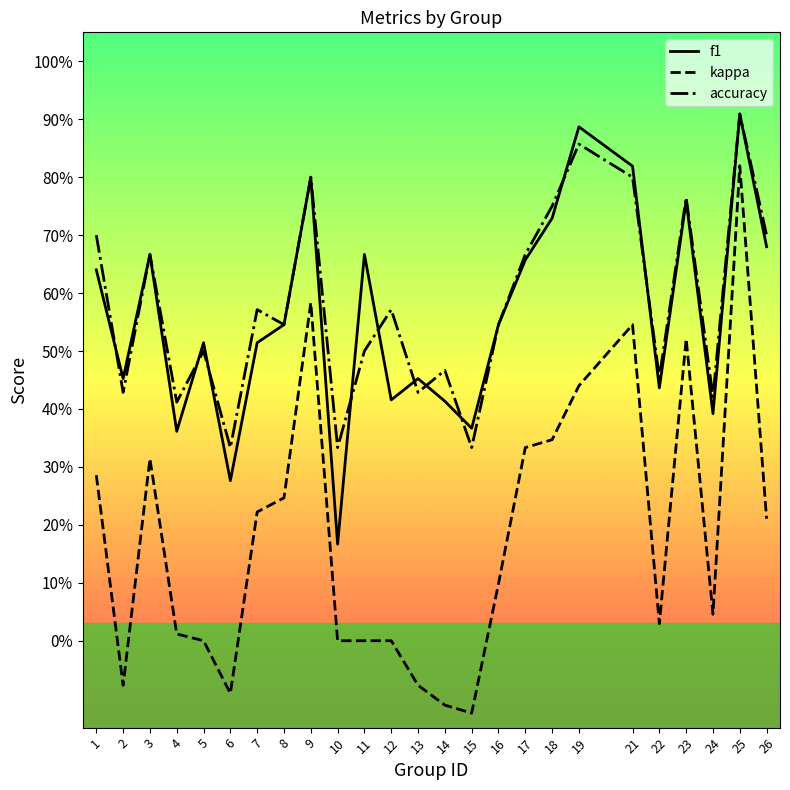

What is the spread (max minus min) of values at 6?

0.4